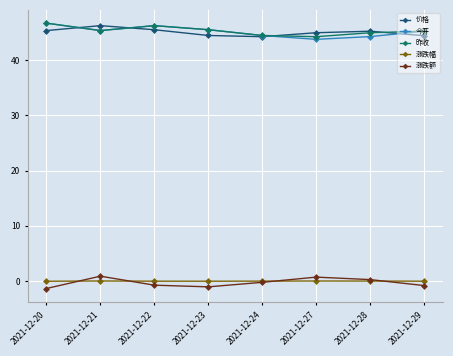

Is the value of 今开 at 2021-12-24 greater than the value of 价格 at 2021-12-27?

No